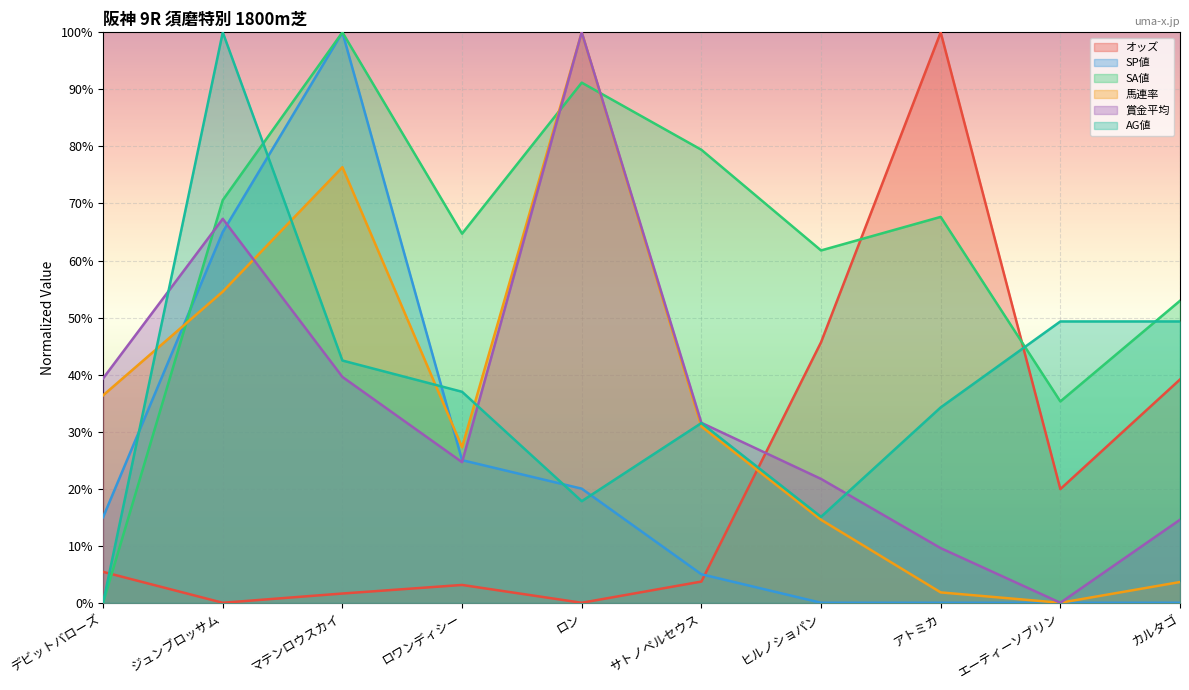

Where is the first local maximum for オッズ?

ロワンディシー